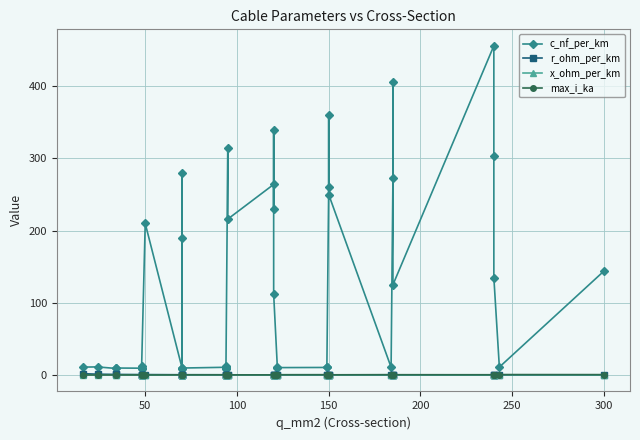

Is it true that r_ohm_per_km equals 0.4 at 25?

False